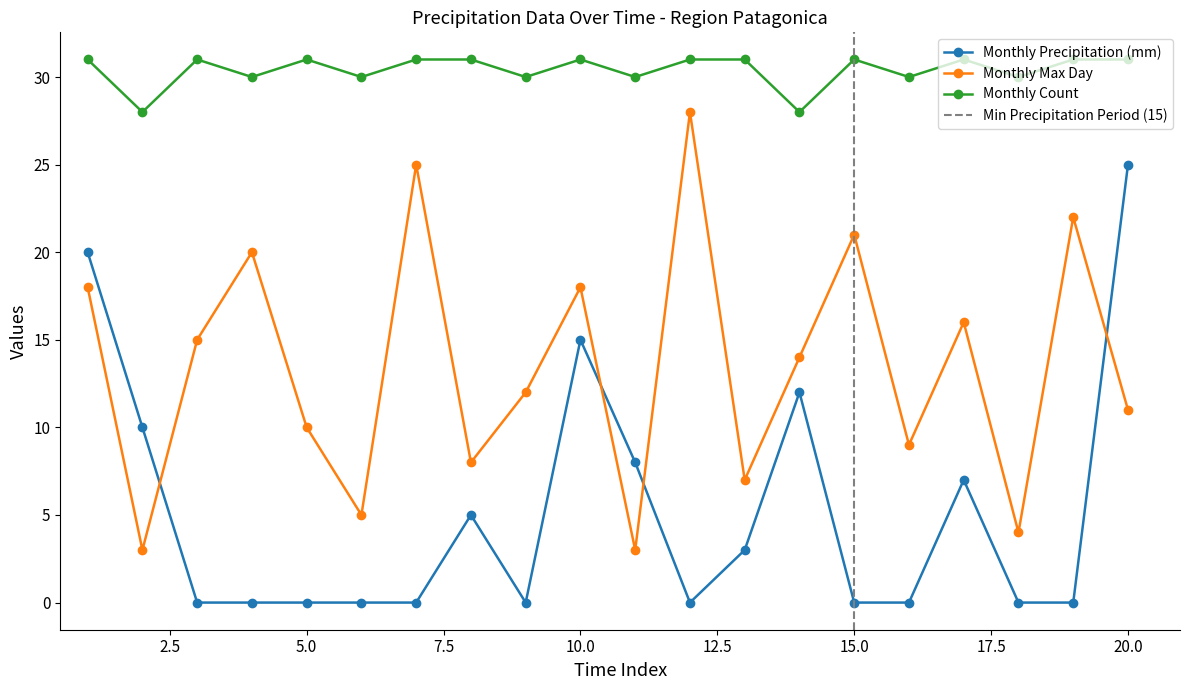

What is the value of the Monthly Count point at the 18th from the left?

30